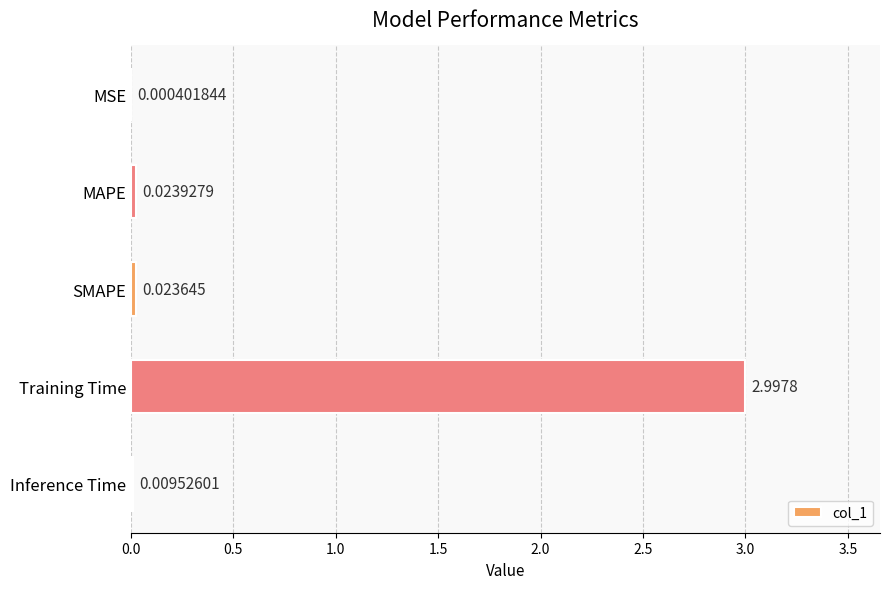

Where is the data nearest to the value 1?

MAPE